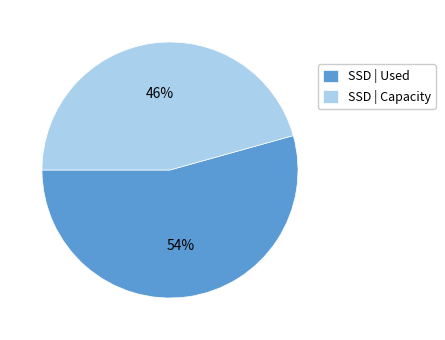

Which has a higher value, SSD | Used or SSD | Capacity?

SSD | Used